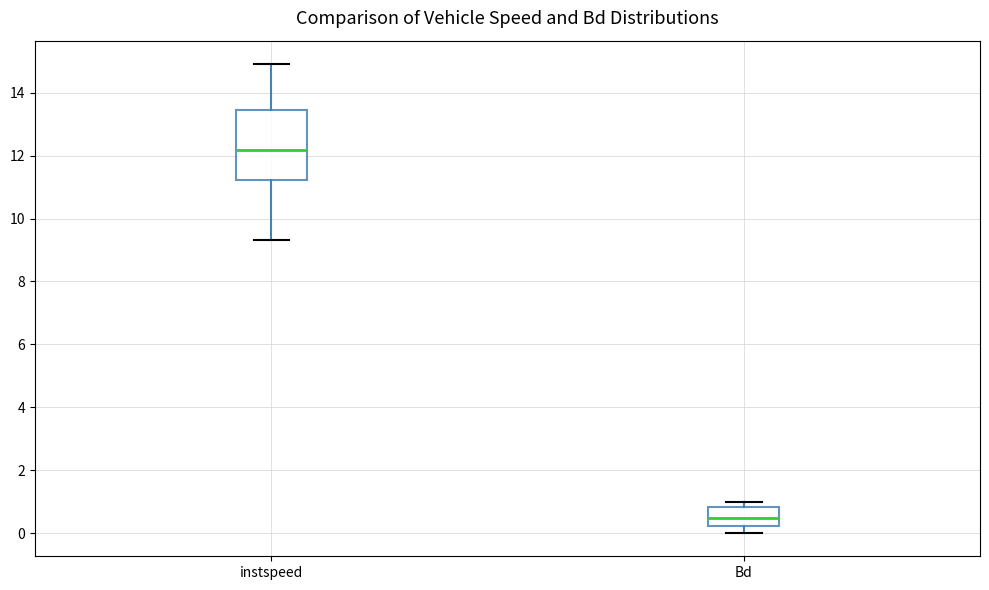

Where does the lower whisker of the box for instspeed end on the y-axis? The values are not printed on the chart, so give them approximately, as read against the axis.

9.4